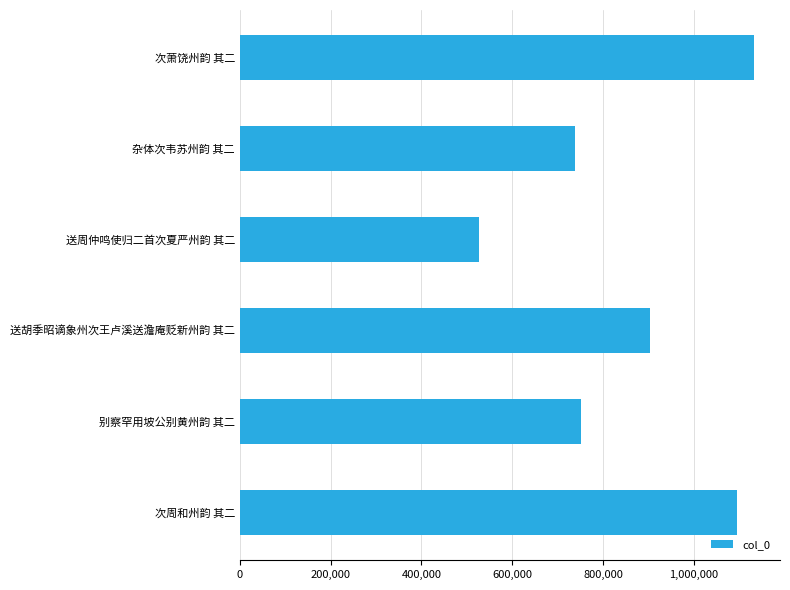

Reading bottom to top, transcribe all the data shown in this chart.

1095871	751071	903831	526484	737979	1133104